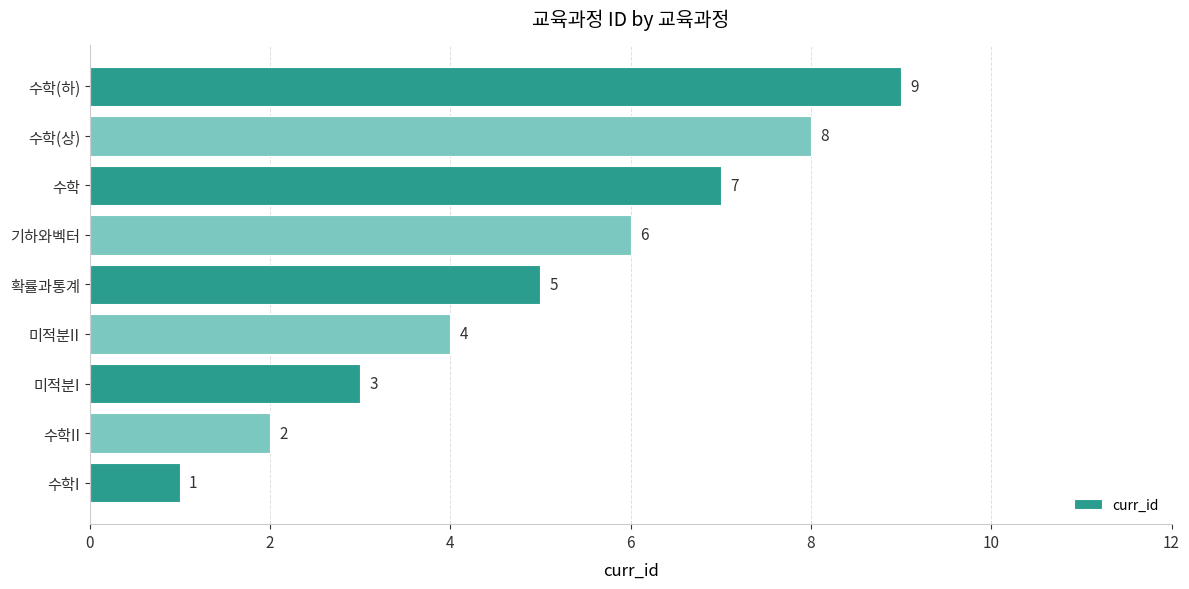

What is the maximum value shown in the chart?

9